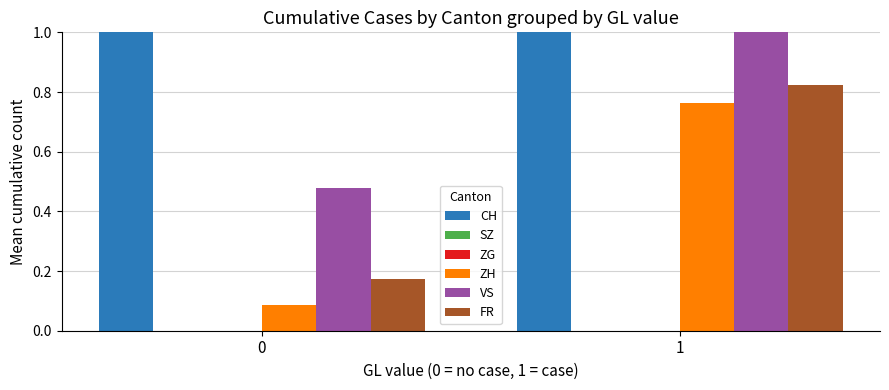

What is the value of the FR bar at the 2nd from the left?

0.8